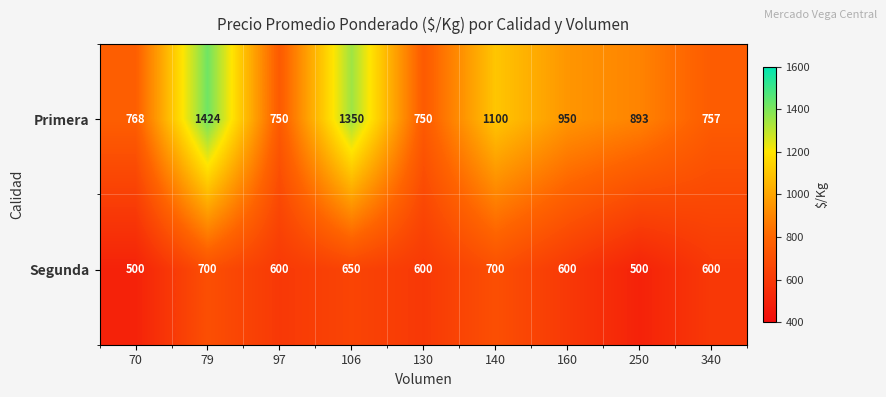

Which category has the highest value in the Primera series?

79